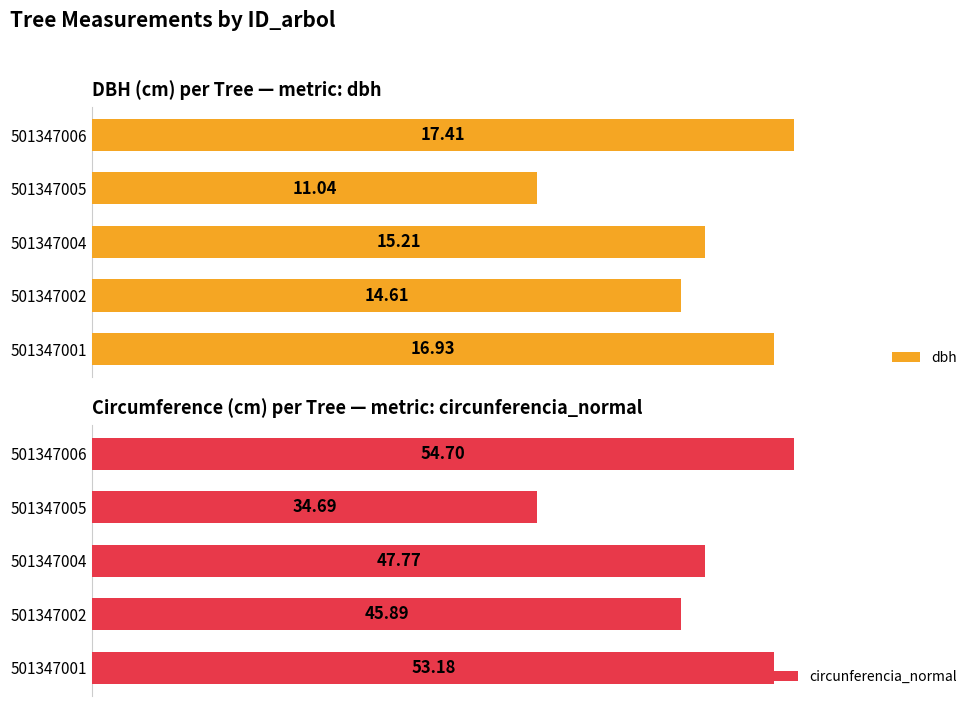

List the labels in order of circunferencia_normal value, largest first.

501347006, 501347001, 501347004, 501347002, 501347005